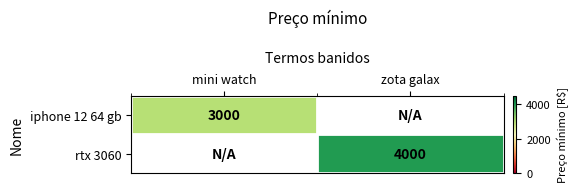

Which category has the highest value across all series?

zota galax